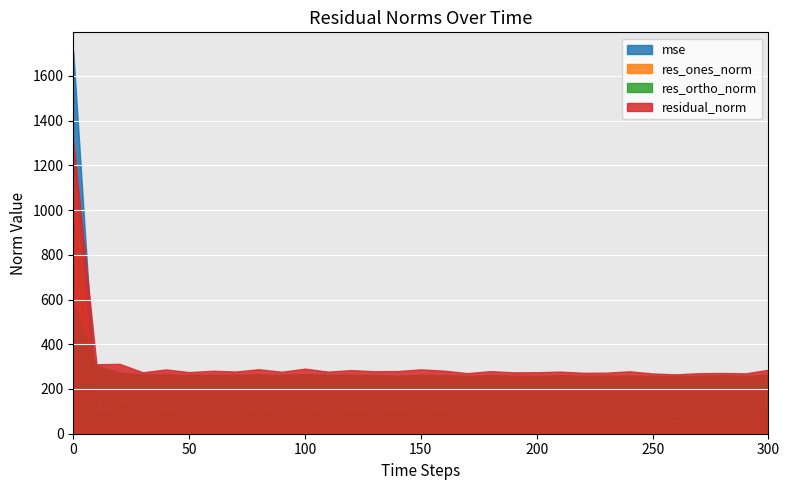

How many lines are shown in the chart?

4